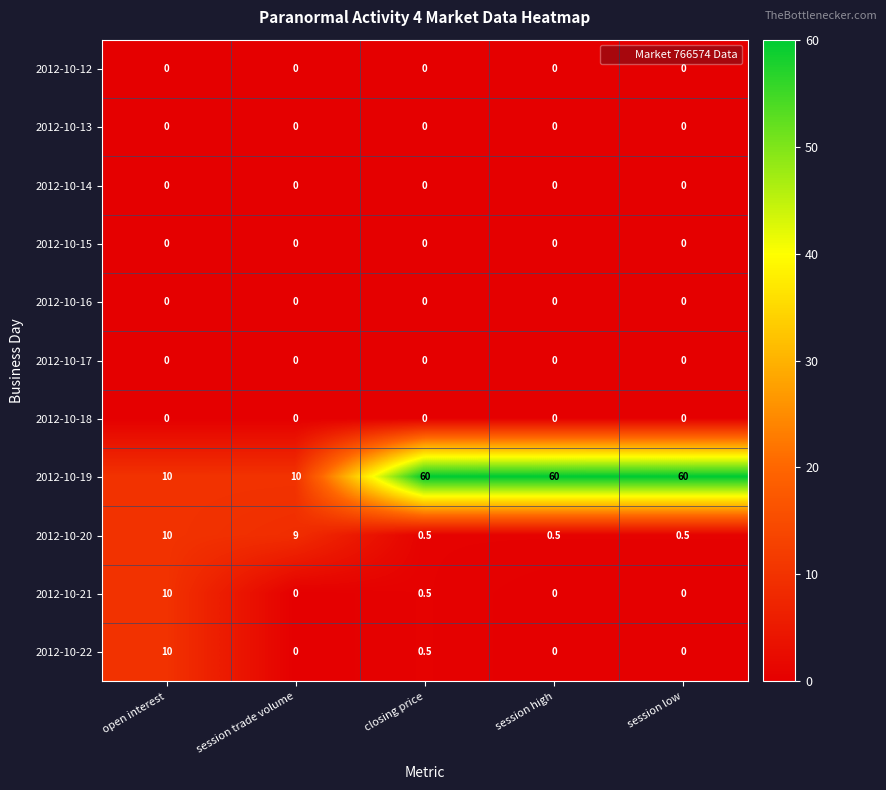

Which series has the largest total across all categories?

2012-10-19